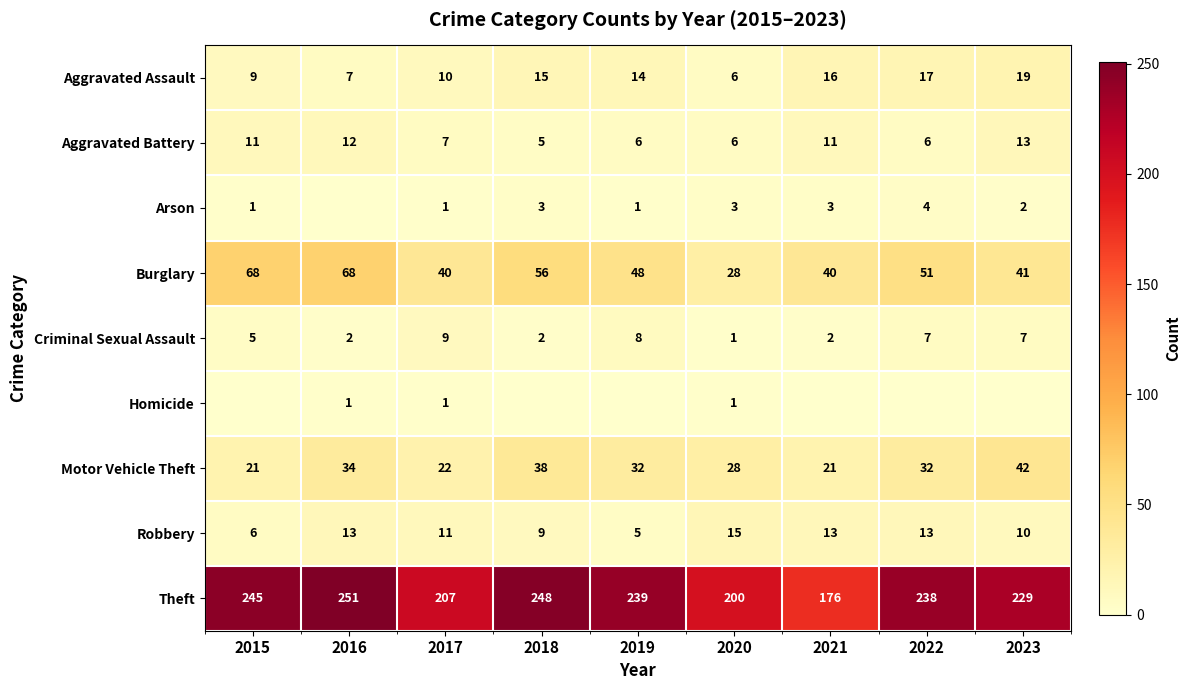

What is the sum of all Theft values?

2033